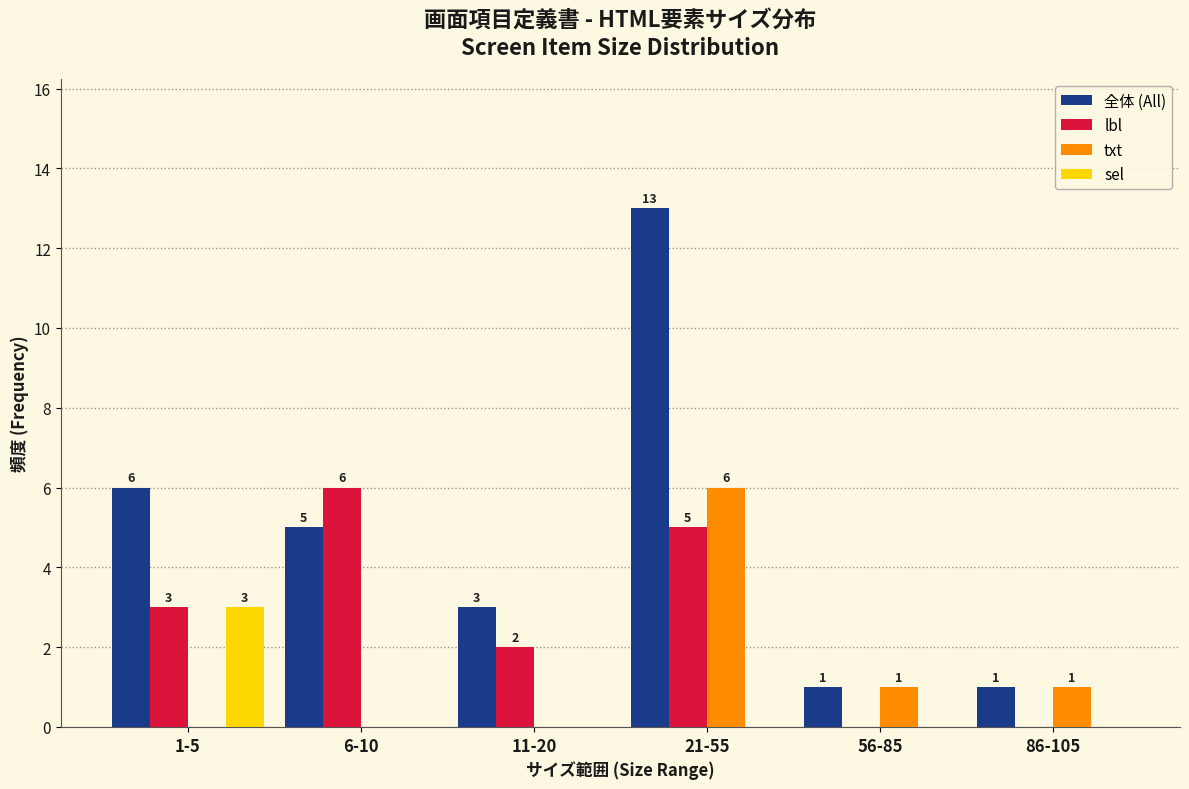

Reading right to left, extract all data points from this chart.

全体 (All): 86-105=1	56-85=1	21-55=13	11-20=3	6-10=5	1-5=6
lbl: 86-105=0	56-85=0	21-55=5	11-20=2	6-10=6	1-5=3
txt: 86-105=1	56-85=1	21-55=6	11-20=0	6-10=0	1-5=0
sel: 86-105=0	56-85=0	21-55=0	11-20=0	6-10=0	1-5=3